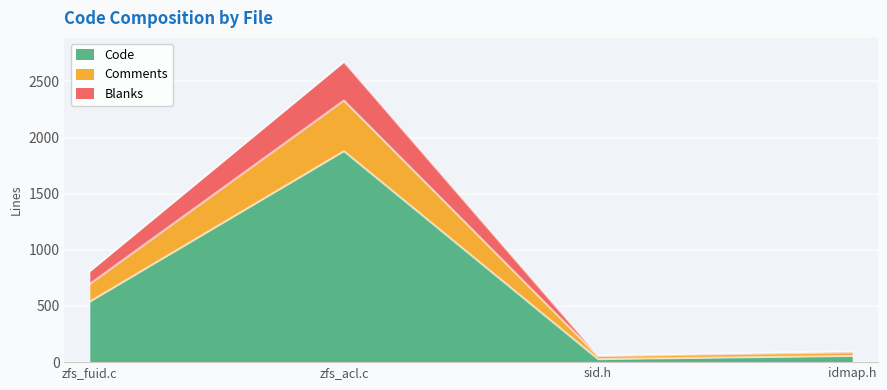

What is the greatest value displayed?

2674